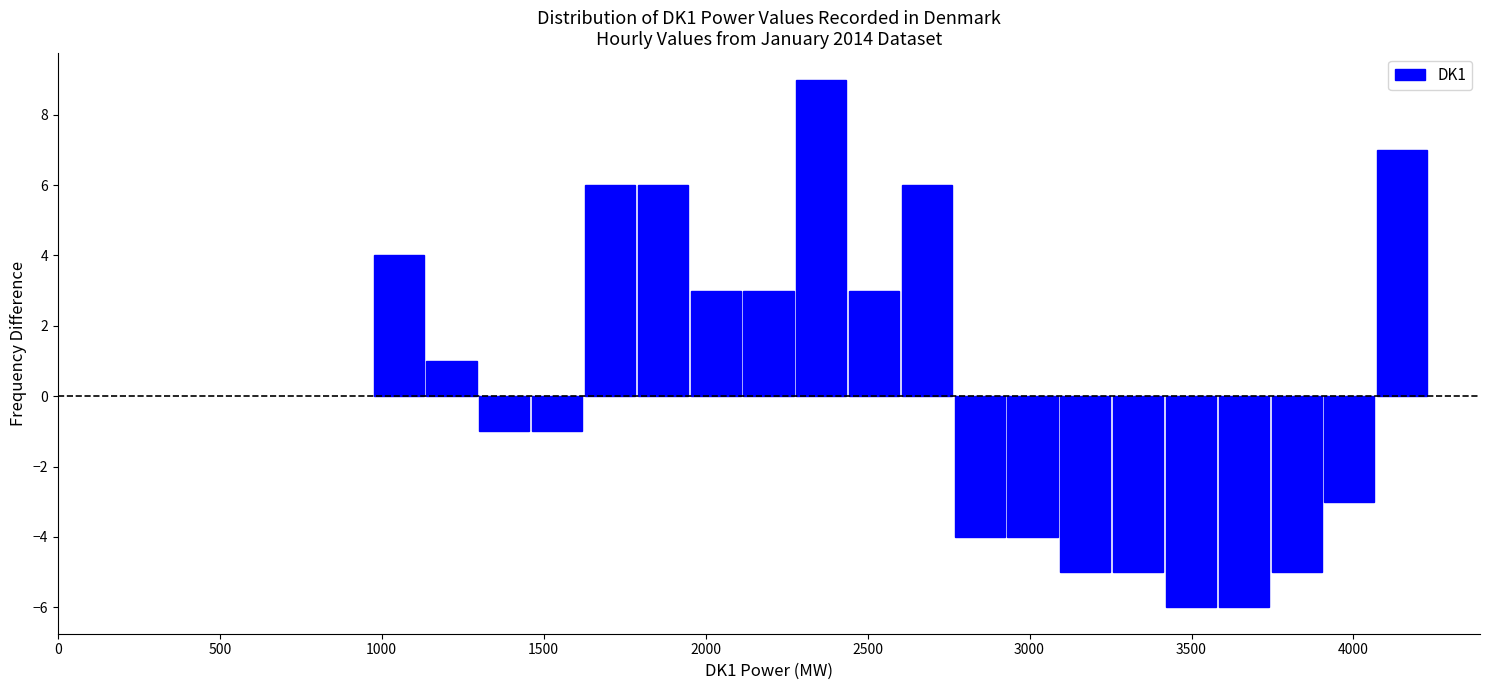

Read against the x-axis, roughly where is the centre of the tallest bar?

2350